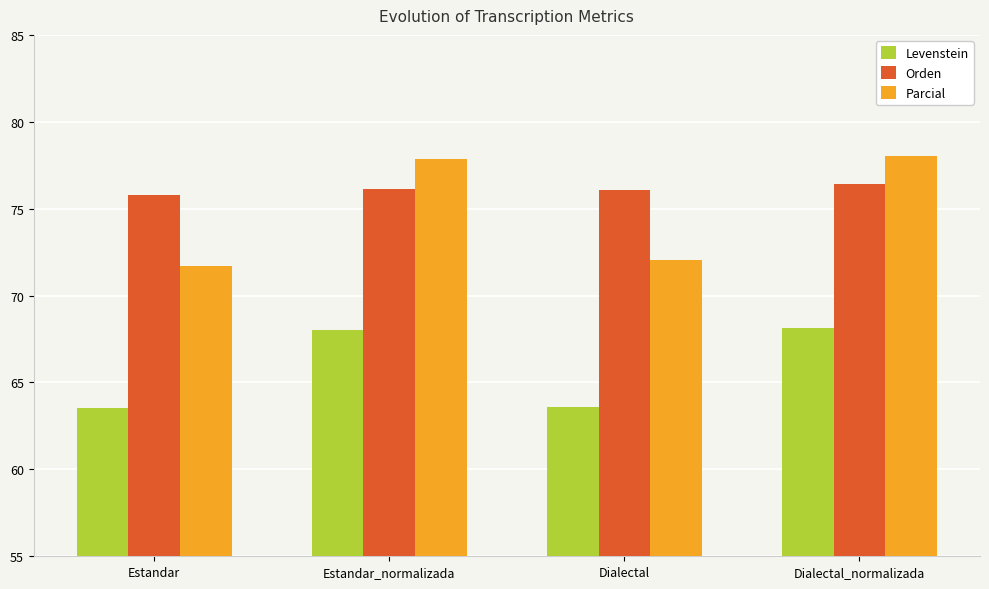

Is it true that Levenstein equals 68.0 at Estandar_normalizada?

True